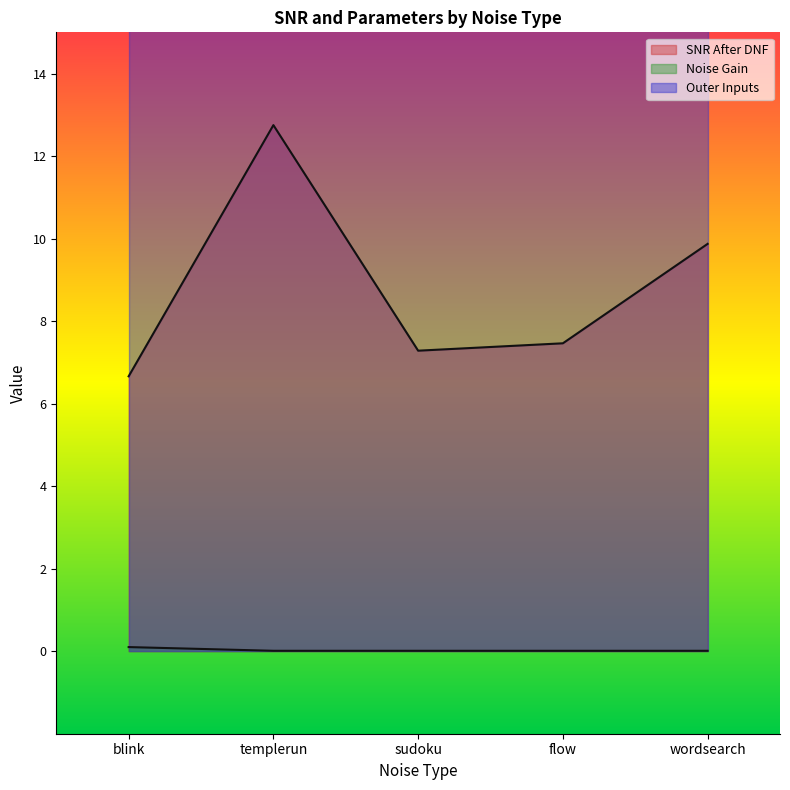

At which category does SNR After DNF reach its first local peak?

templerun